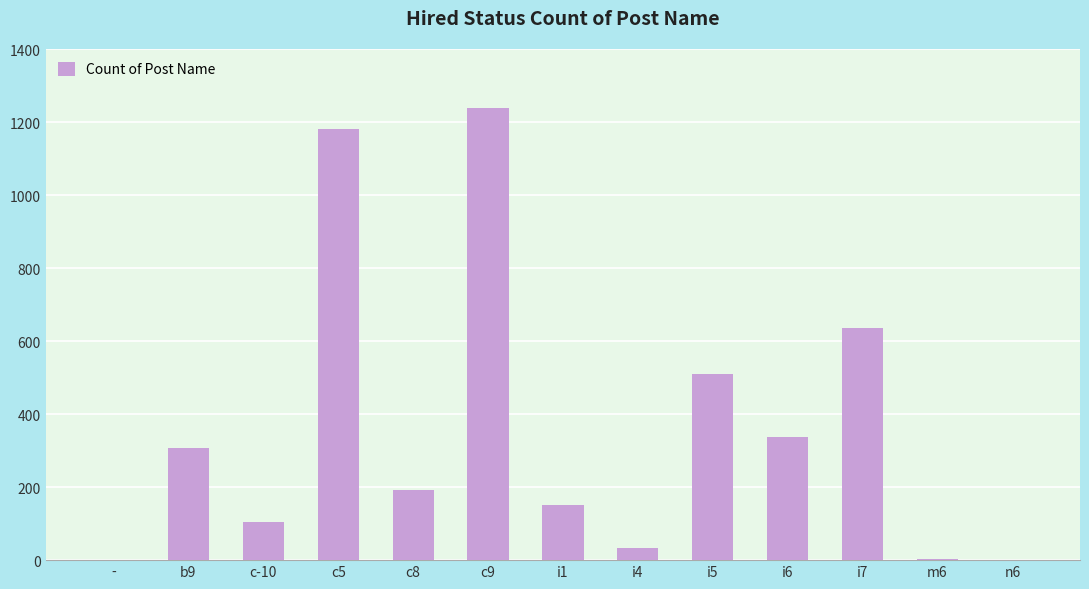

What is the ratio of the value at c-10 to the value at i4?

3.3